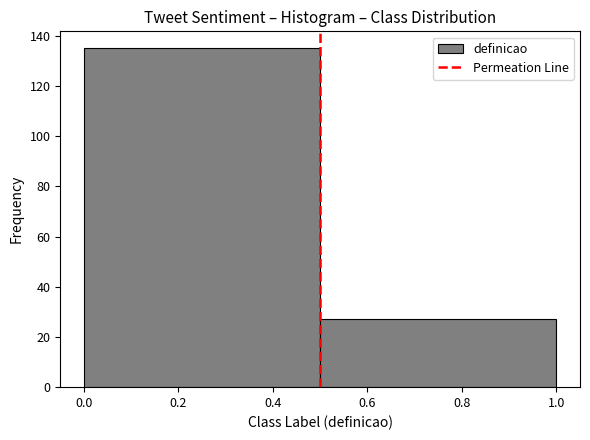

Reading left to right, transcribe this chart: for each bar, give the range it covers on the x-axis and its height. The values are not printed on the chart, so give them approximately, as read against the axis.

0.0 to 0.5: 136
0.5 to 1.0: 28